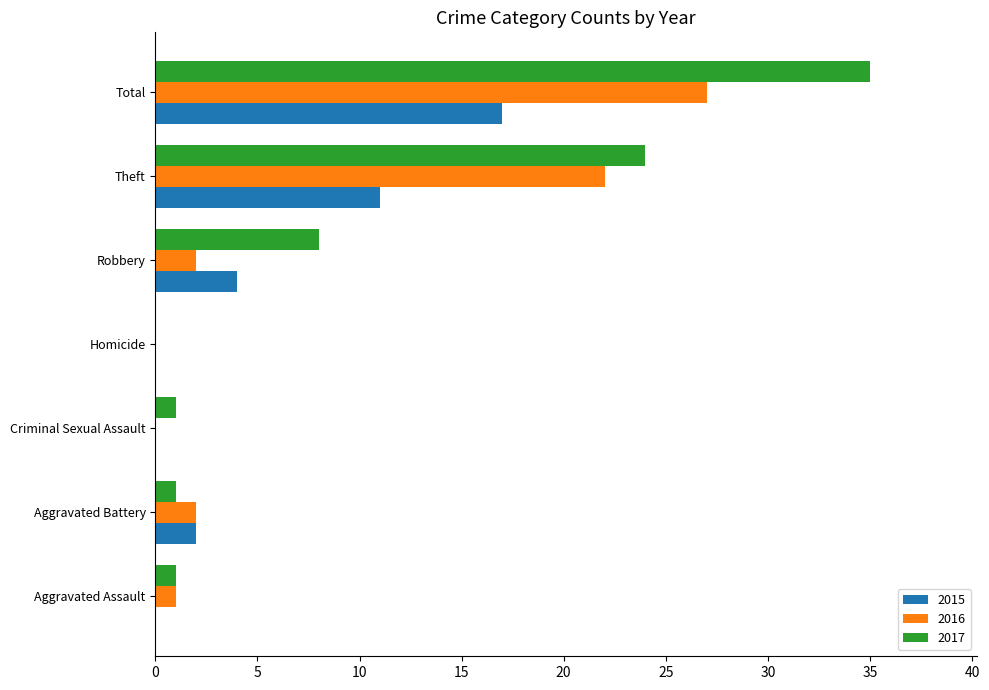

Which series has the largest total across all categories?

2017